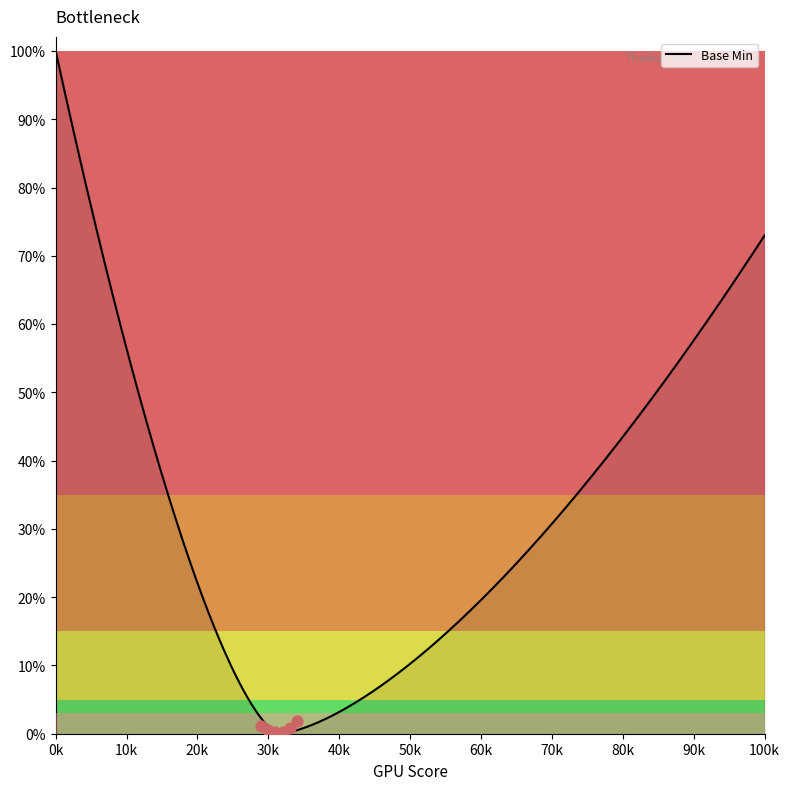

What is the change in value from 0 to 0?

+1